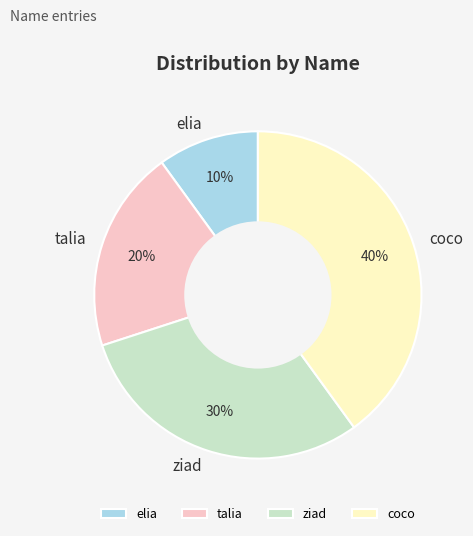

To the nearest percent, what is the difference between the largest and smallest slice percentages?

30%